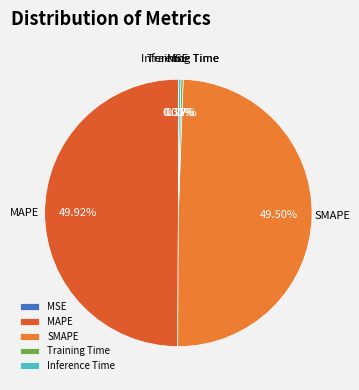

Is SMAPE the majority of the pie?

No